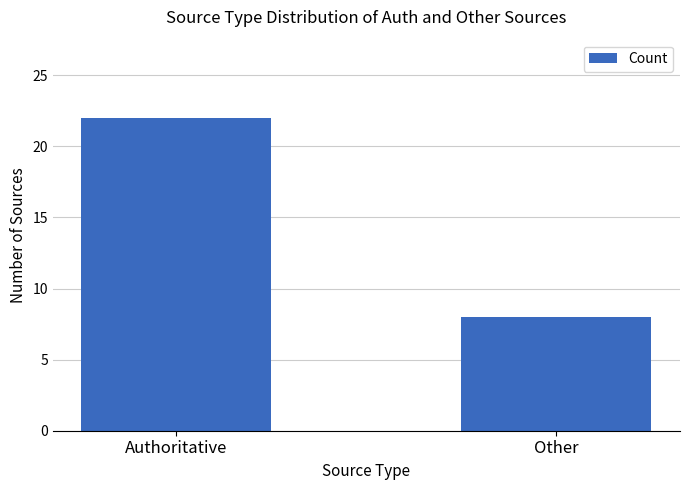

Rank the categories by value from highest to lowest.

Authoritative, Other